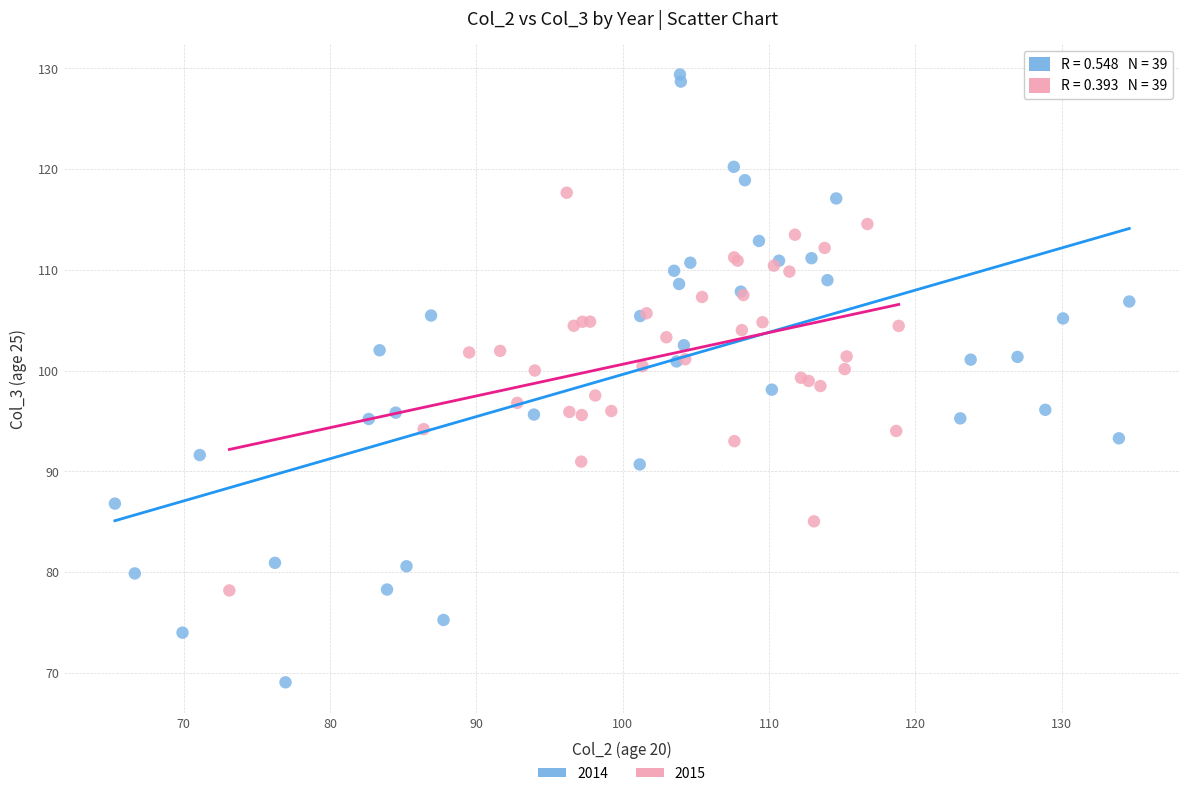

Which series has the largest Y range (max minus min)?

2014